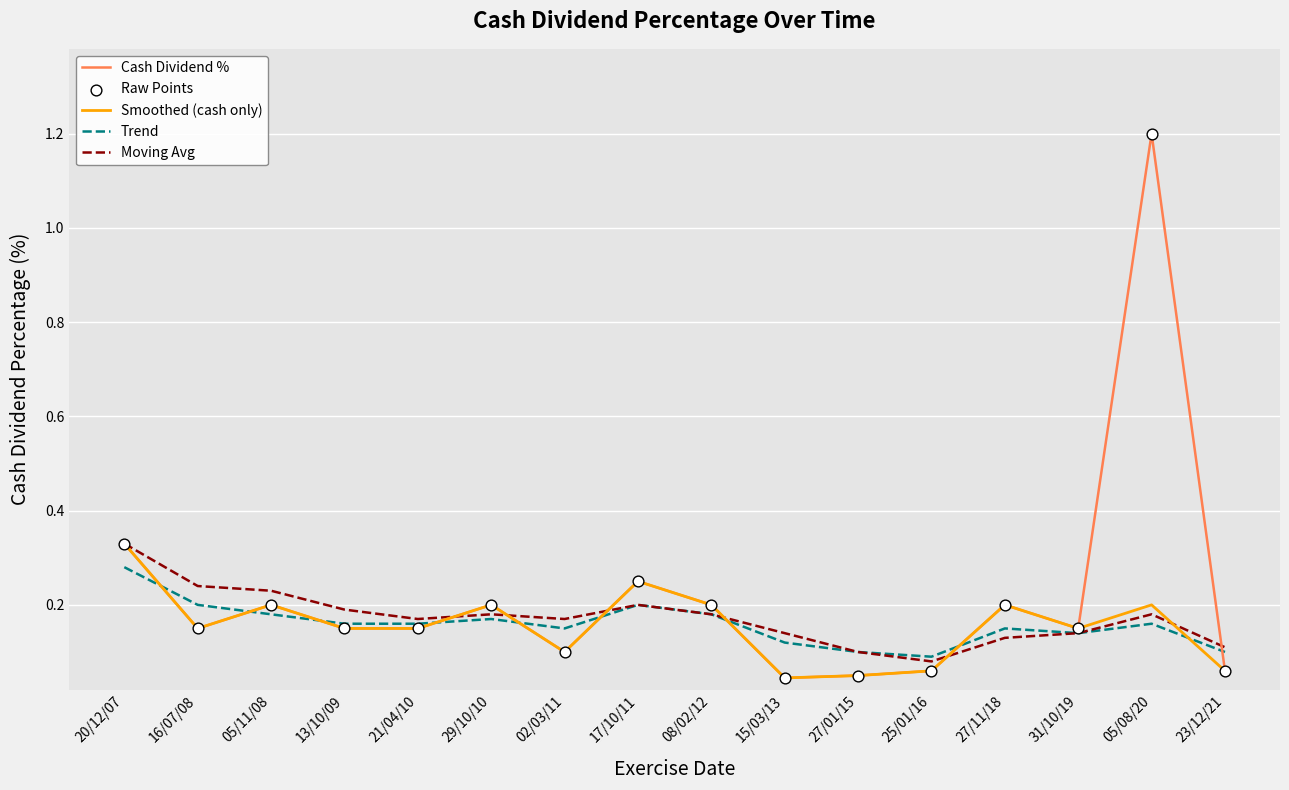

Which series has the largest range (max minus min)?

Cash Dividend %